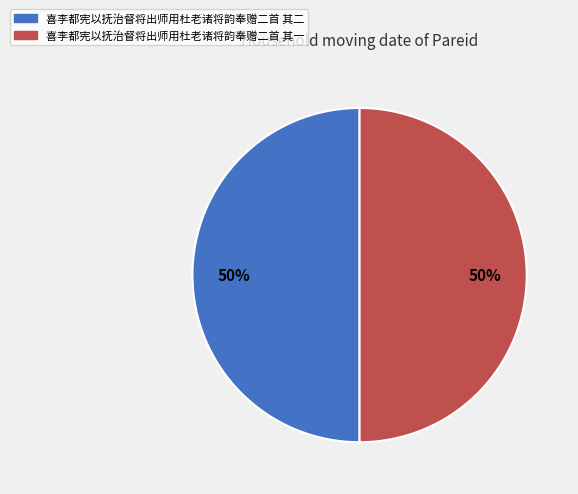

What percentage is the 喜李都宪以抚治督将出师用杜老诸将韵奉赠二首 其二 slice, to the nearest percent?

50%